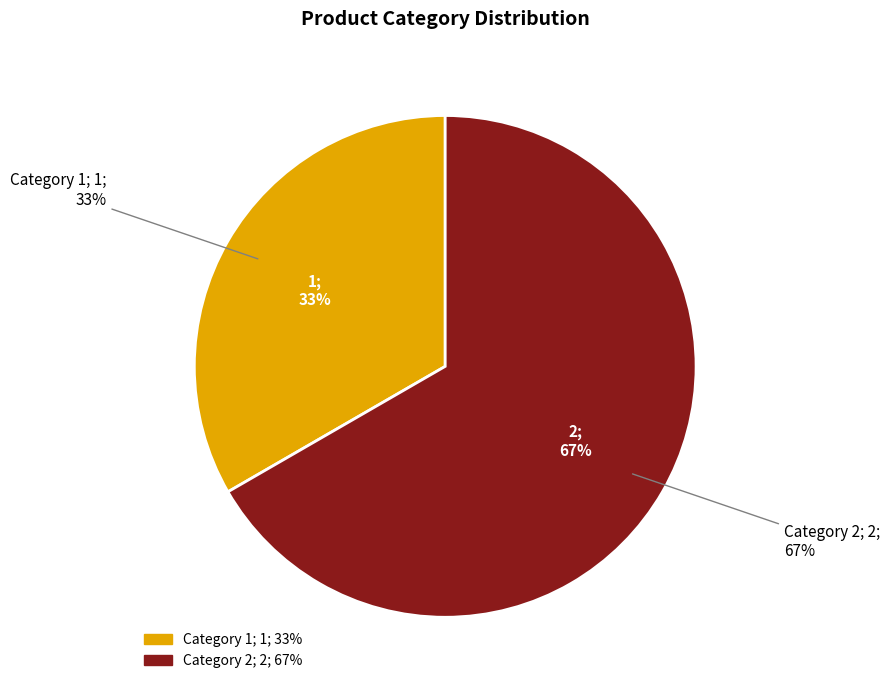

How many segments does this pie chart have?

2